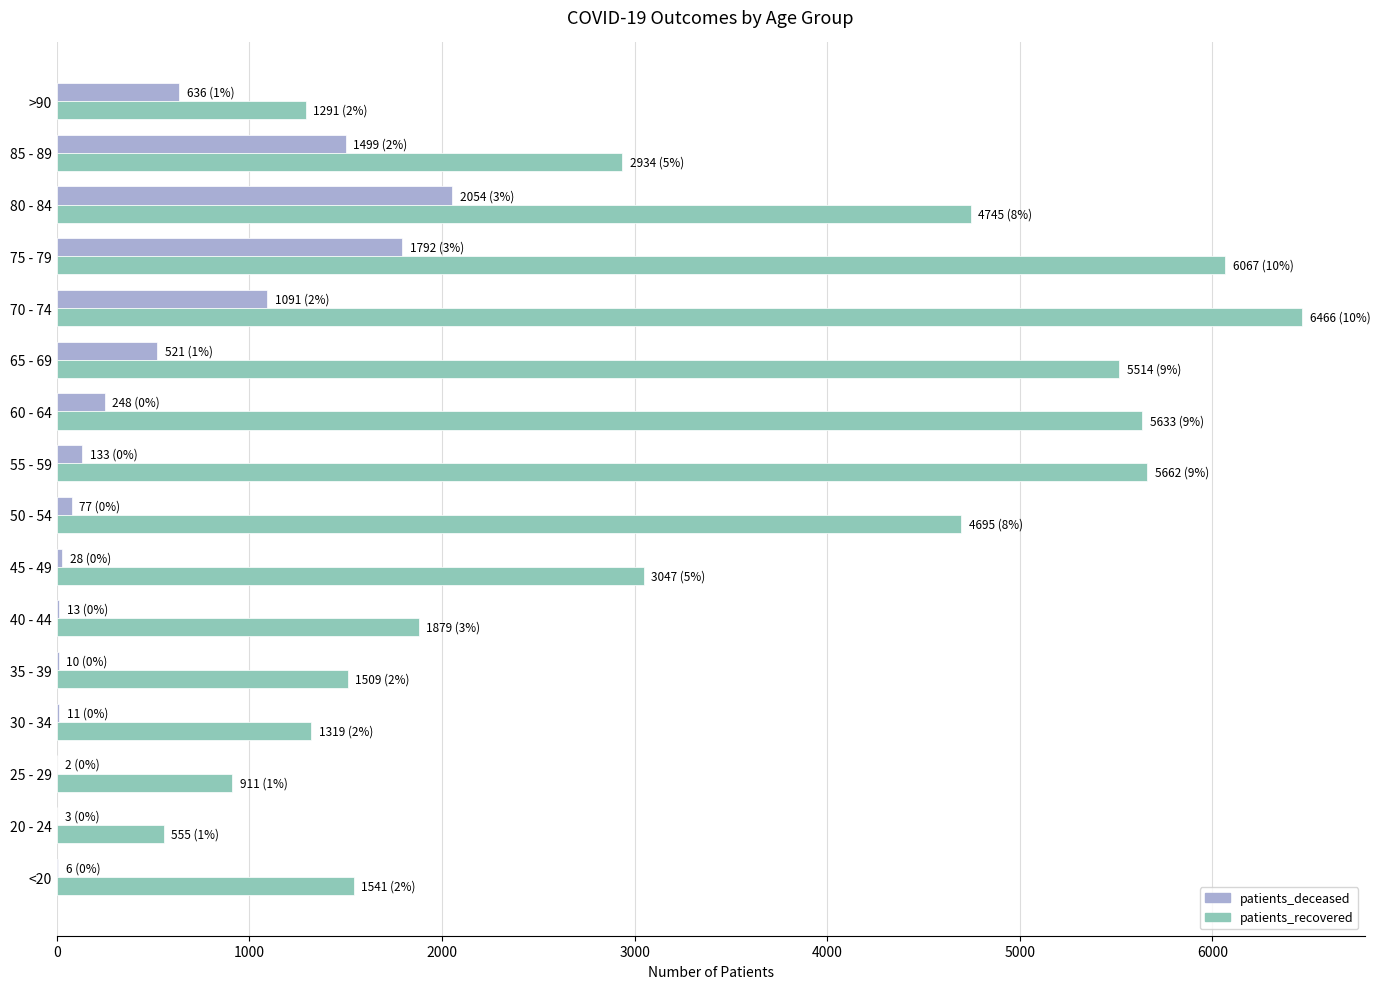

At which category is the sum across all series the highest?

75 - 79